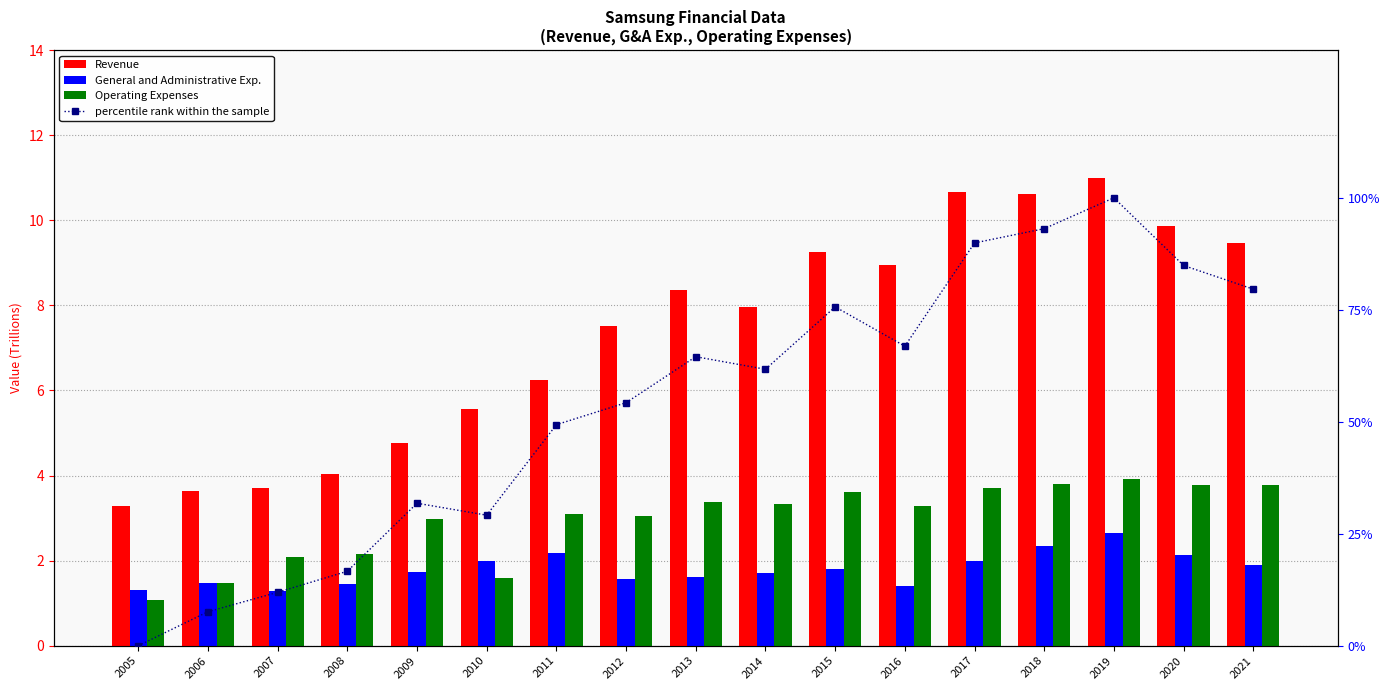

Is it true that percentile rank within the sample equals 49.3 at 2011?

True